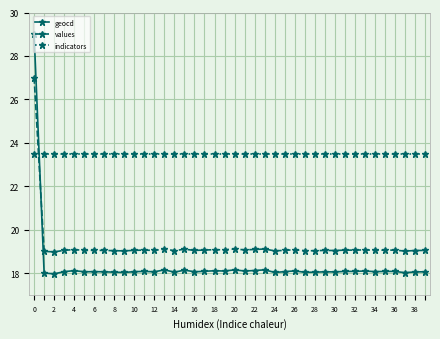

True or false: geocd has more than 2 points higher than both neighbors.

True